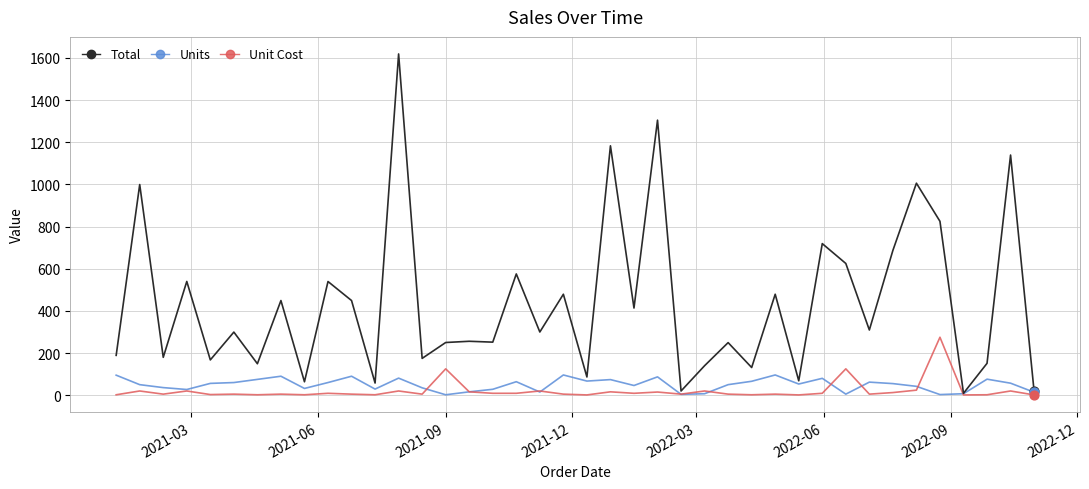

Which series has the largest total across all categories?

Total